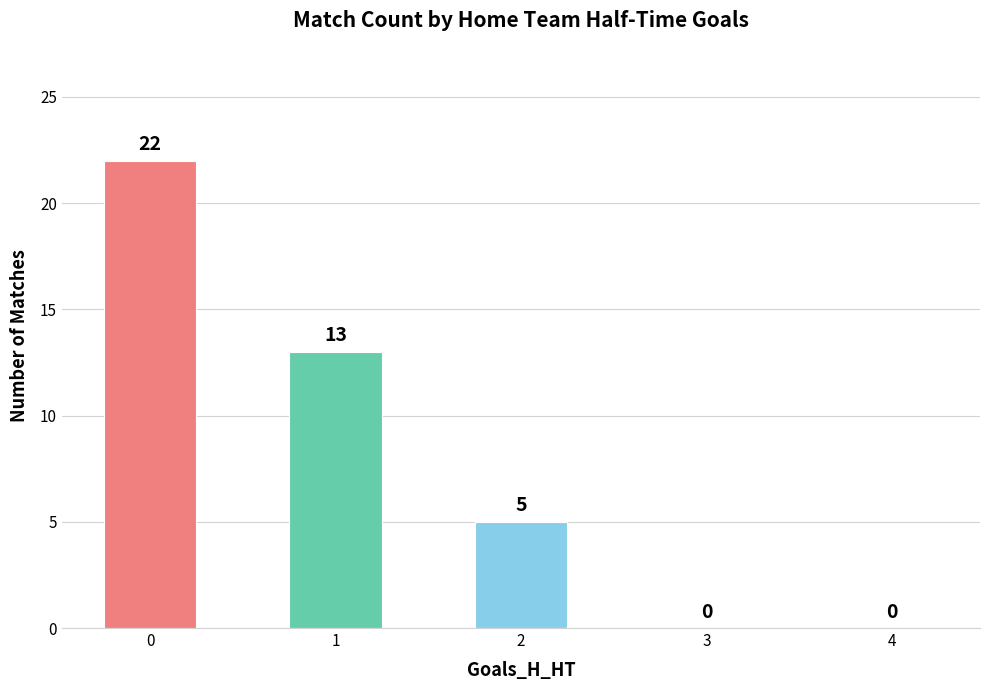

What is the approximate value at 0?

22